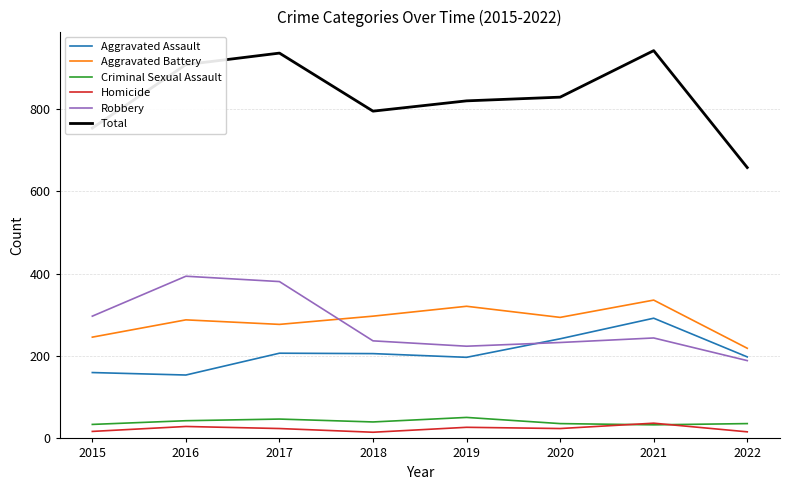

What is the spread (max minus min) of values at 2017?

912